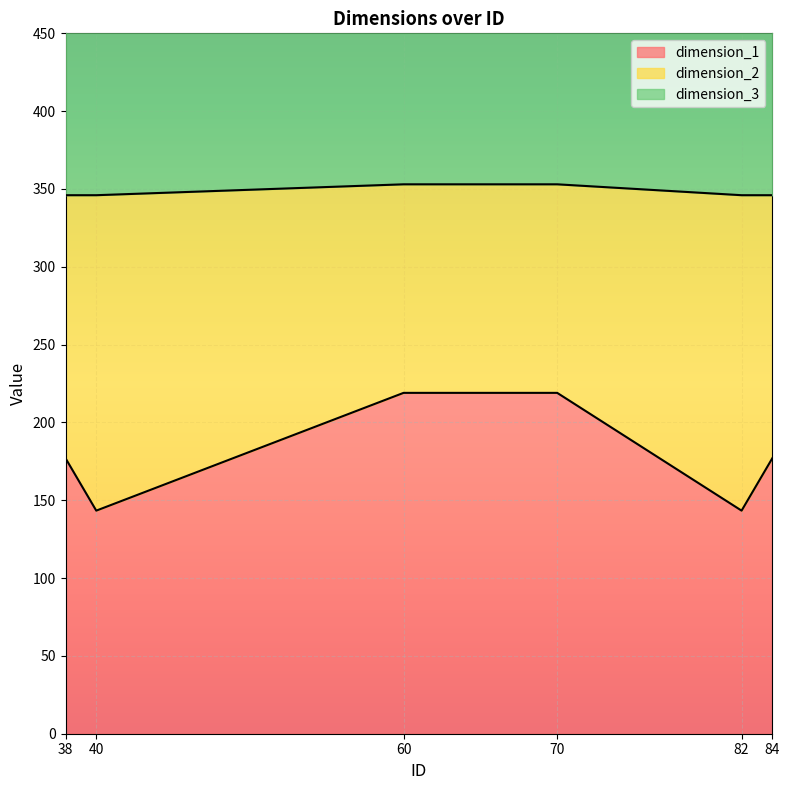

What is the smallest value displayed?

143.3